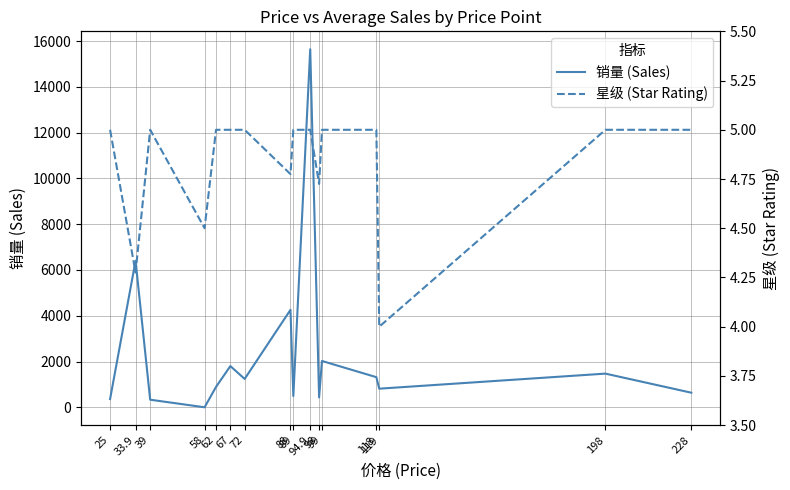

How many values in 销量 (Sales) are above zero?

15